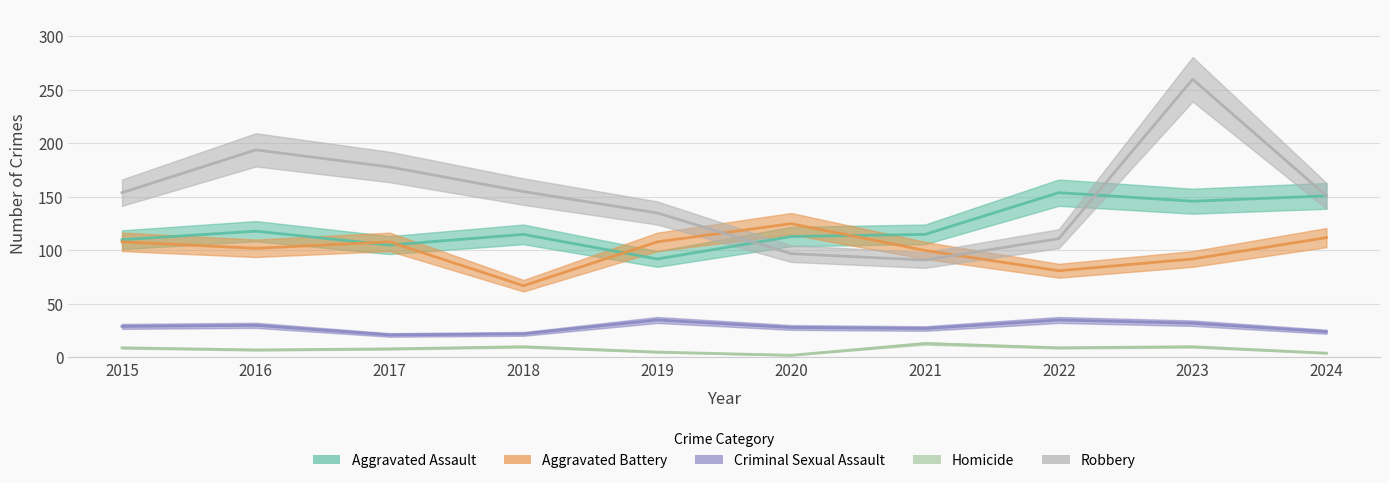

How many lines are shown in the chart?

5